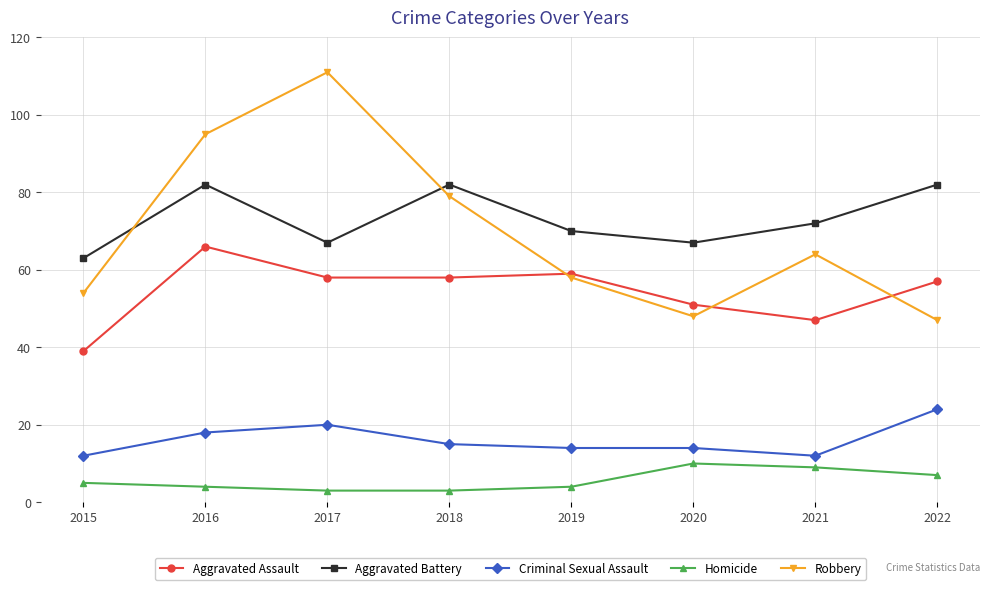

How many lines are shown in the chart?

5